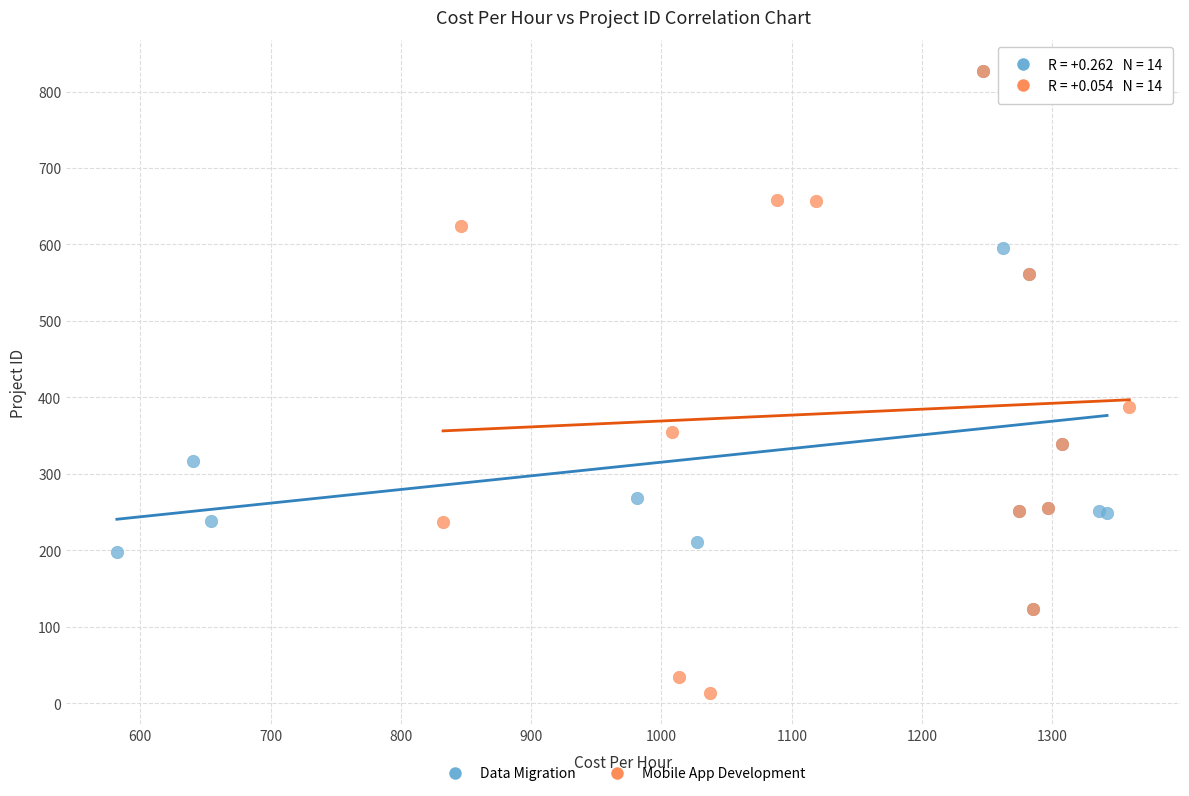

Which series reaches the minimum Y coordinate?

Mobile App Development